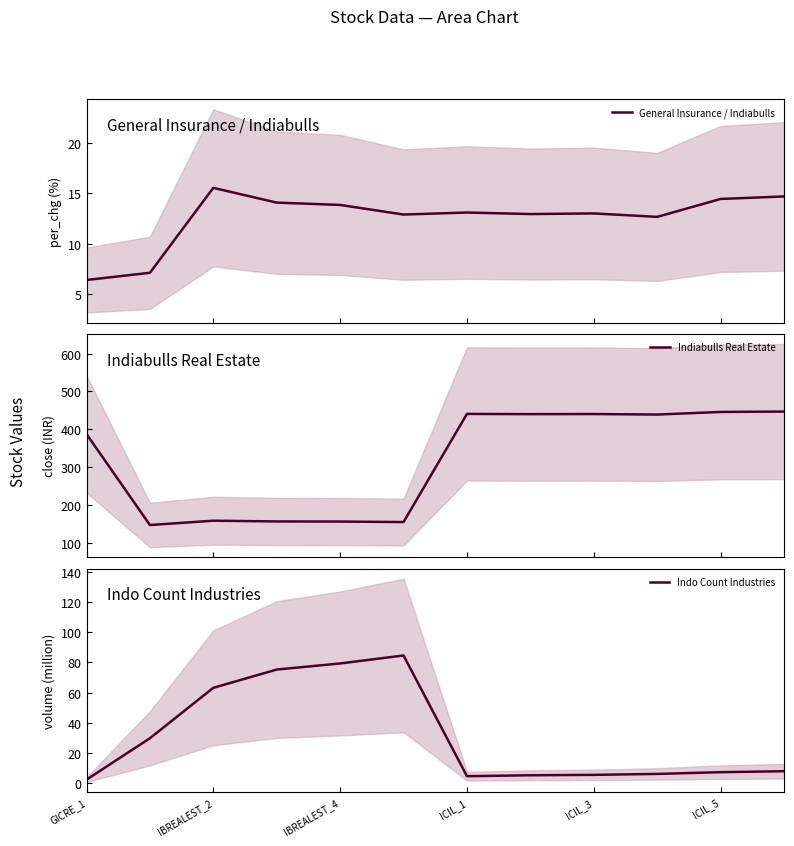

The value of Indo Count Industries at IBREALEST_2 is 63.2. True or false?

True